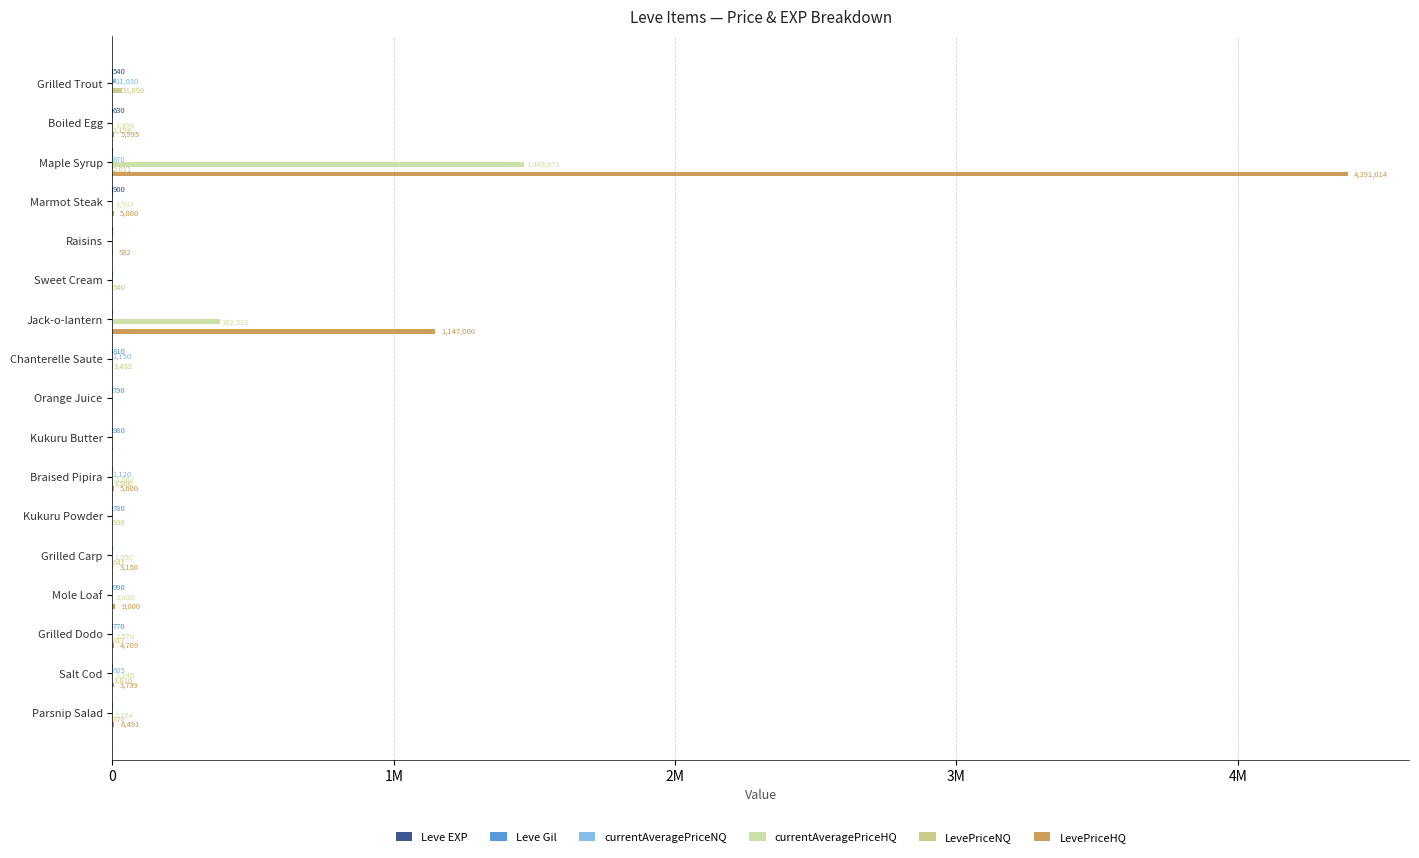

At which label is currentAveragePriceHQ closest to 731835?

Jack-o-lantern